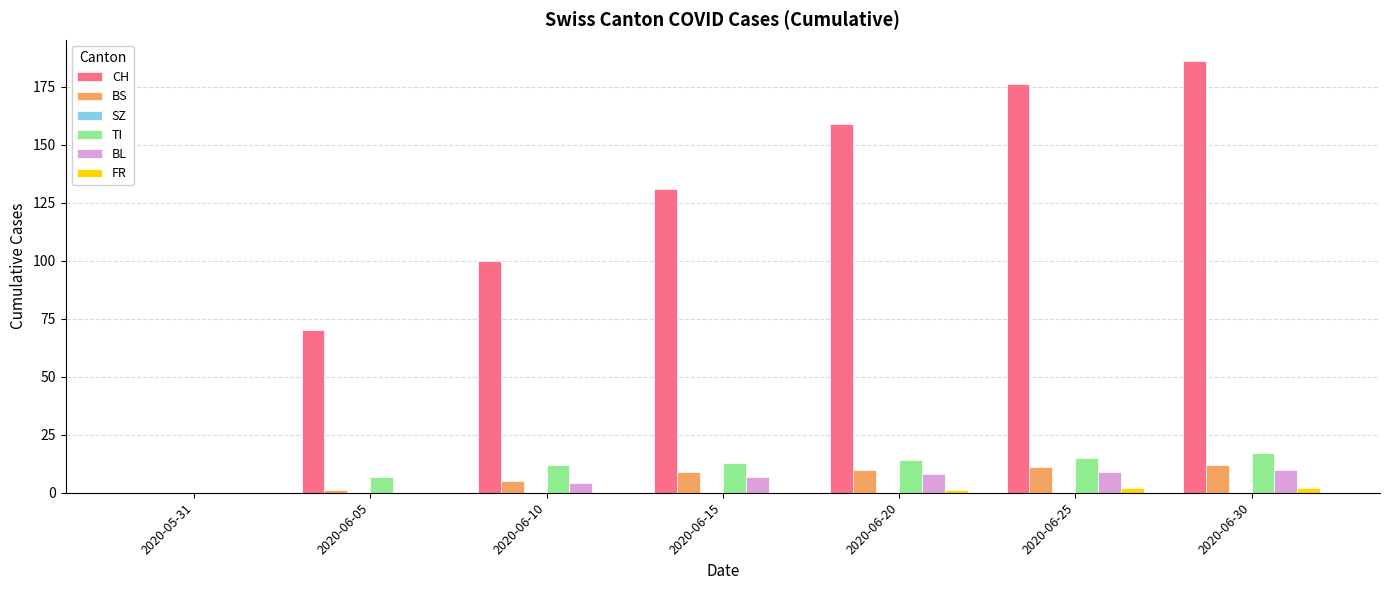

True or false: BL has a value of 10 at 2020-06-30.

True